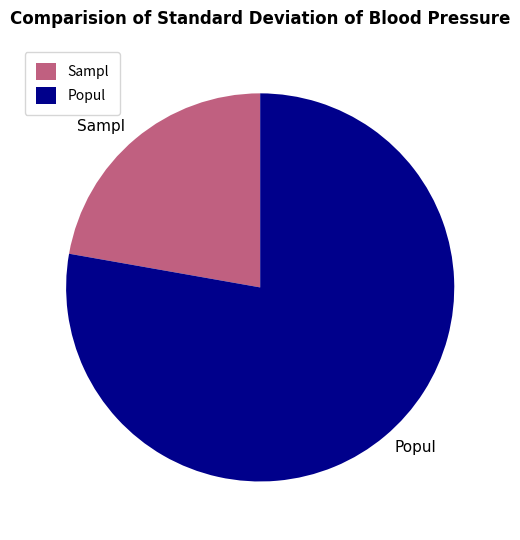

How many segments does this pie chart have?

2